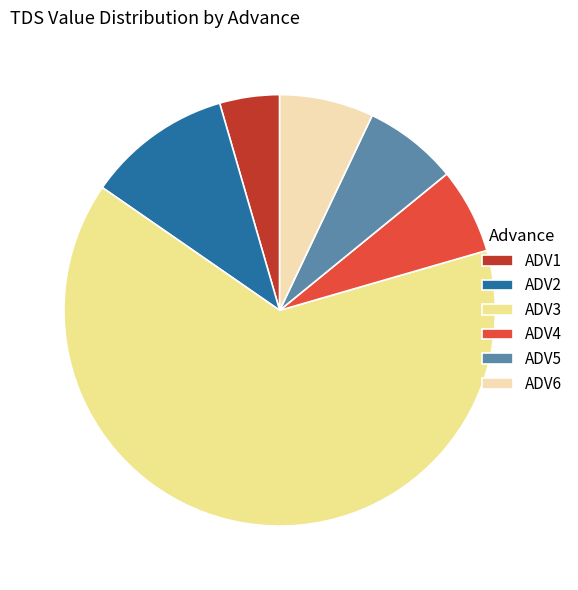

The ADV5 slice represents 7% of the pie. True or false?

True